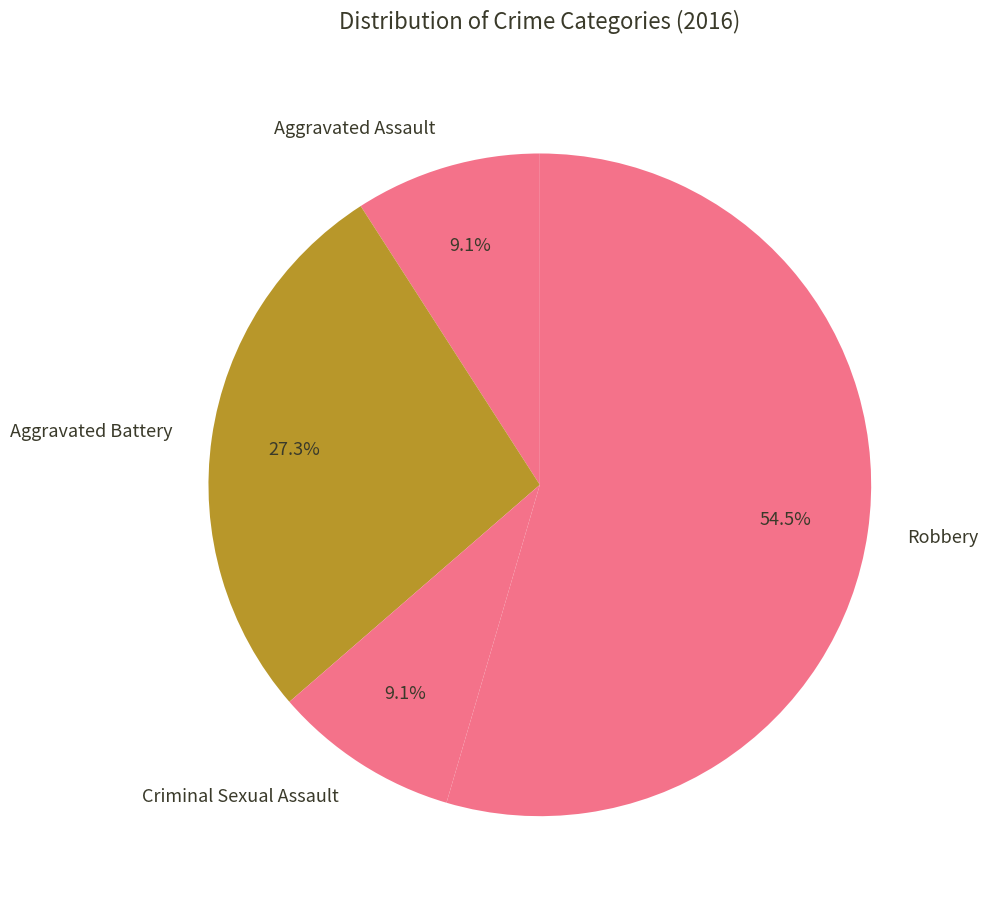

Does Aggravated Battery account for over 50% of the chart?

No